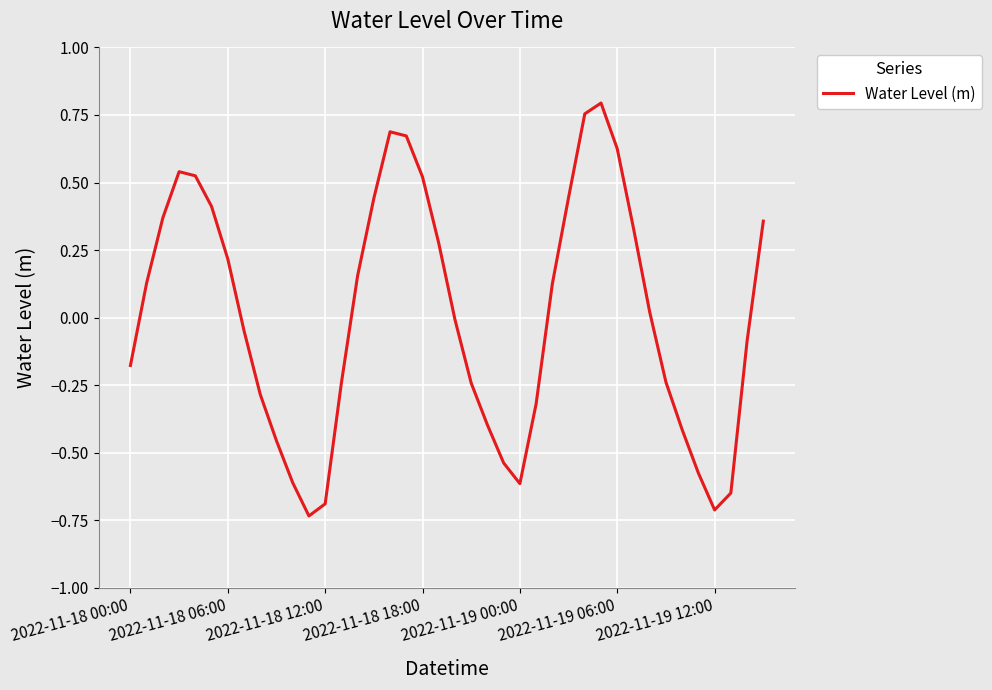

Rank the categories by value from lowest to highest.

11, 36, 12, 37, 24, 10, 35, 23, 9, 34, 22, 25, 8, 21, 13, 33, 2022-11-18 00:00, 38, 7, 20, 32, 26, 2022-11-18 06:00, 14, 2022-11-19 12:00, 19, 31, 39, 2022-11-18 12:00, 2022-11-19 06:00, 15, 27, 18, 2022-11-19 00:00, 2022-11-18 18:00, 30, 17, 16, 28, 29